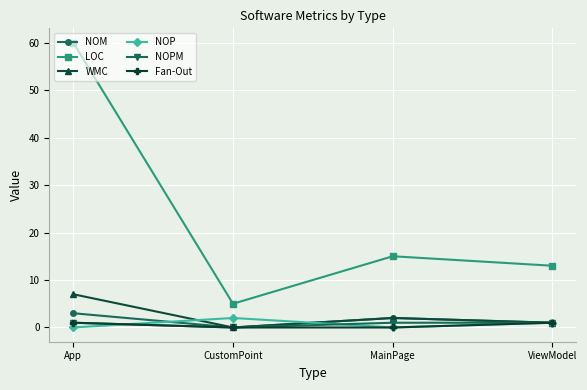

What is the difference between the highest and lowest values at CustomPoint?

5